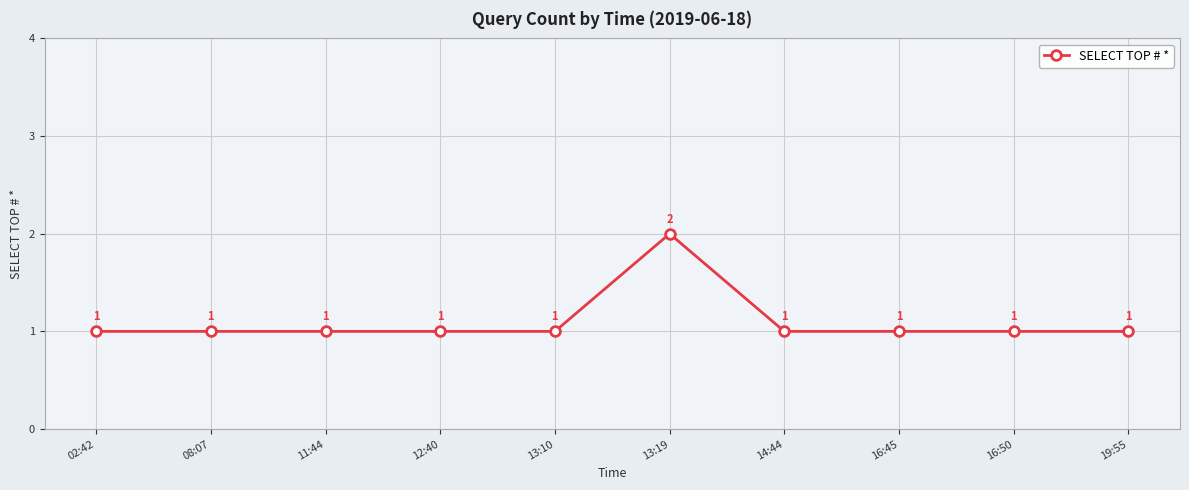

True or false: the data shows 0 at 19:55.

False